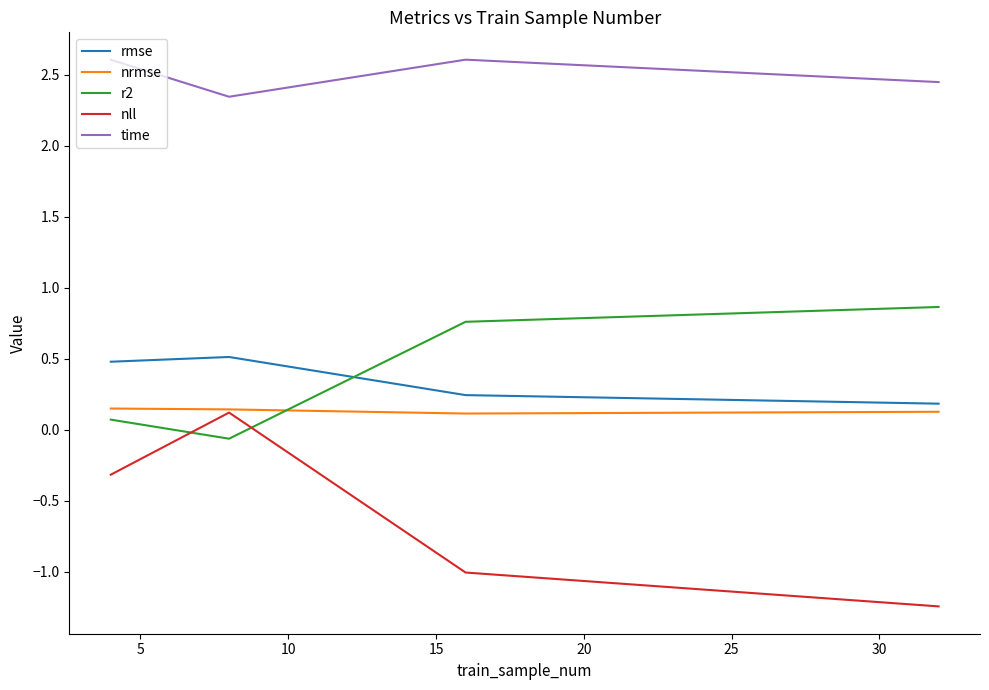

Count the nrmse values in the range 0 to 1.

4